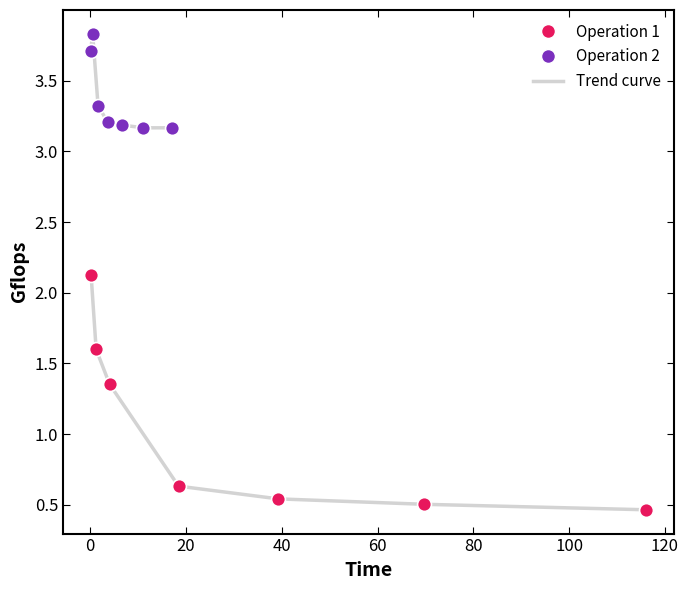

Which series has the widest spread of Y values?

Operation 1